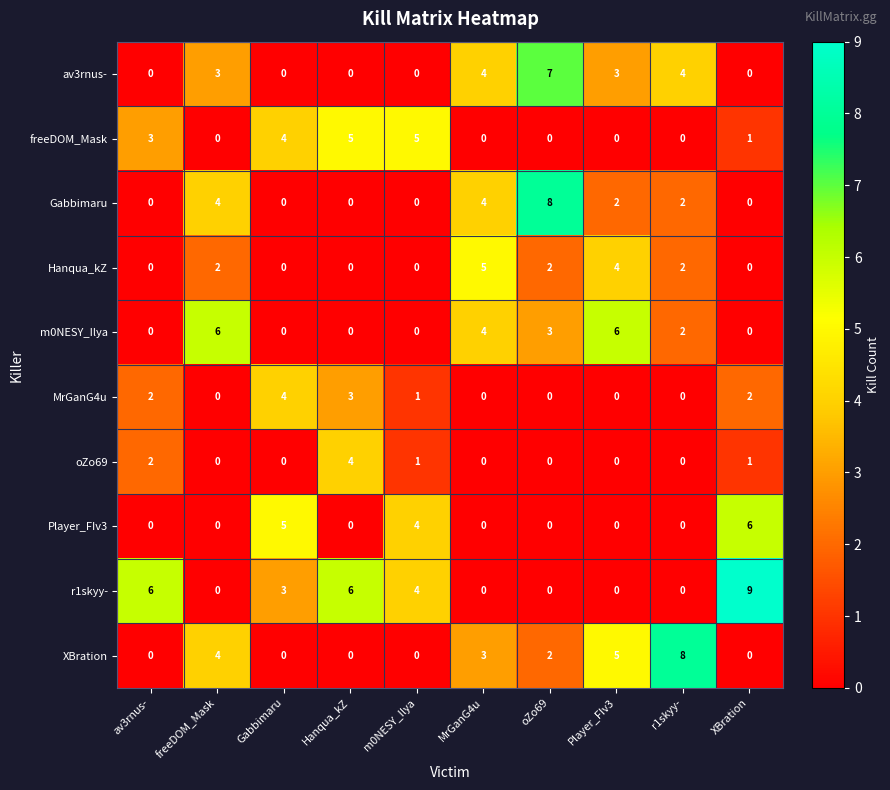

Between av3rnus- and r1skyy-, which series saw the biggest shift?

XBration